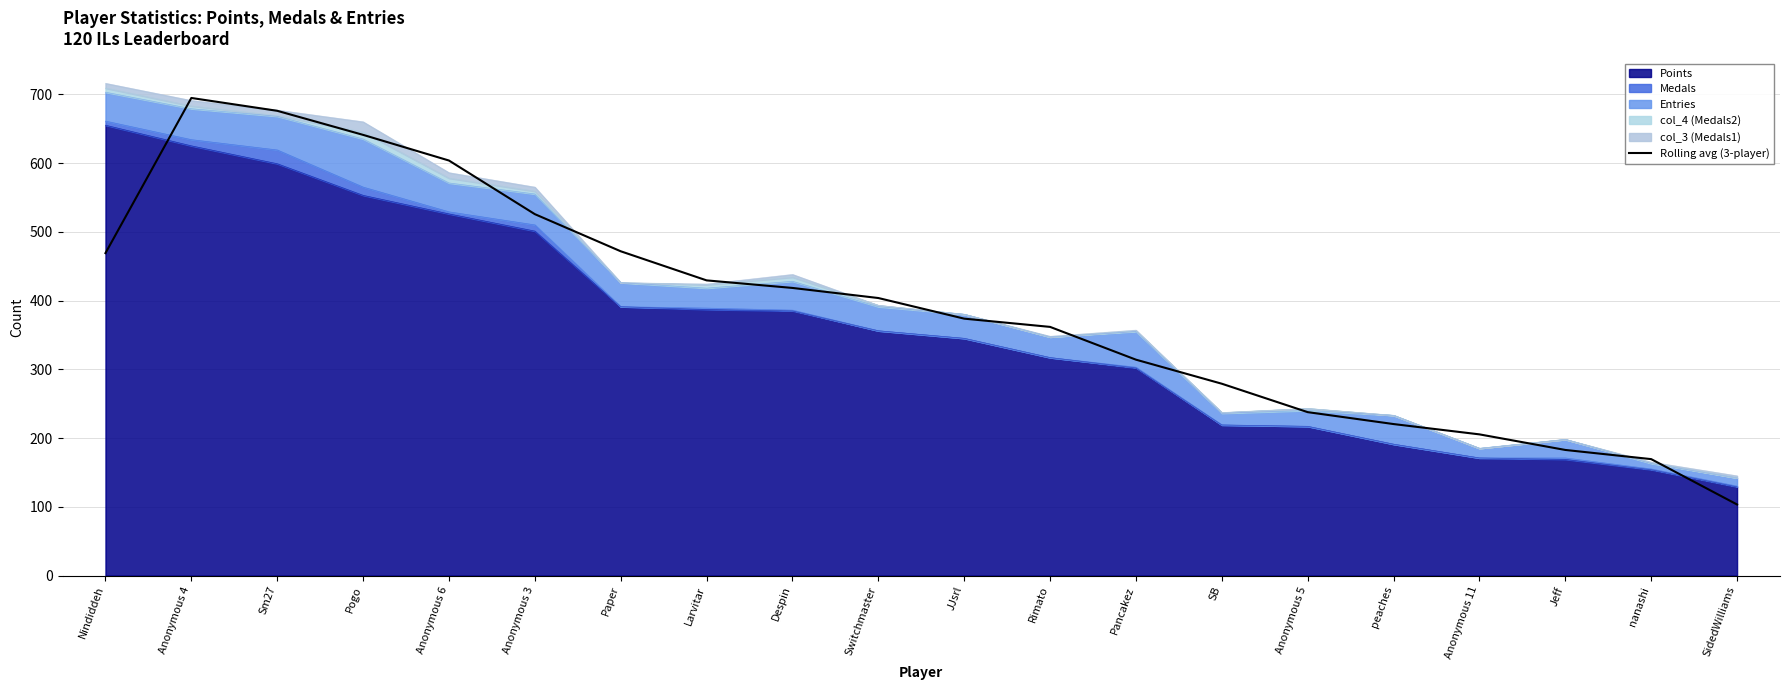

How many data points are less than 403?

10